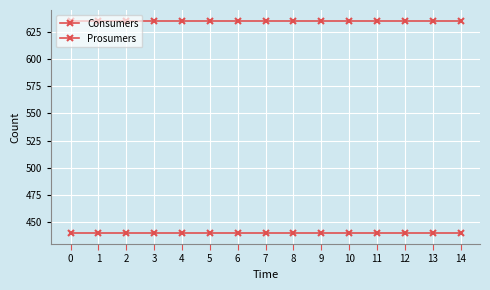

True or false: Prosumers has a value of 440 at 3.

True